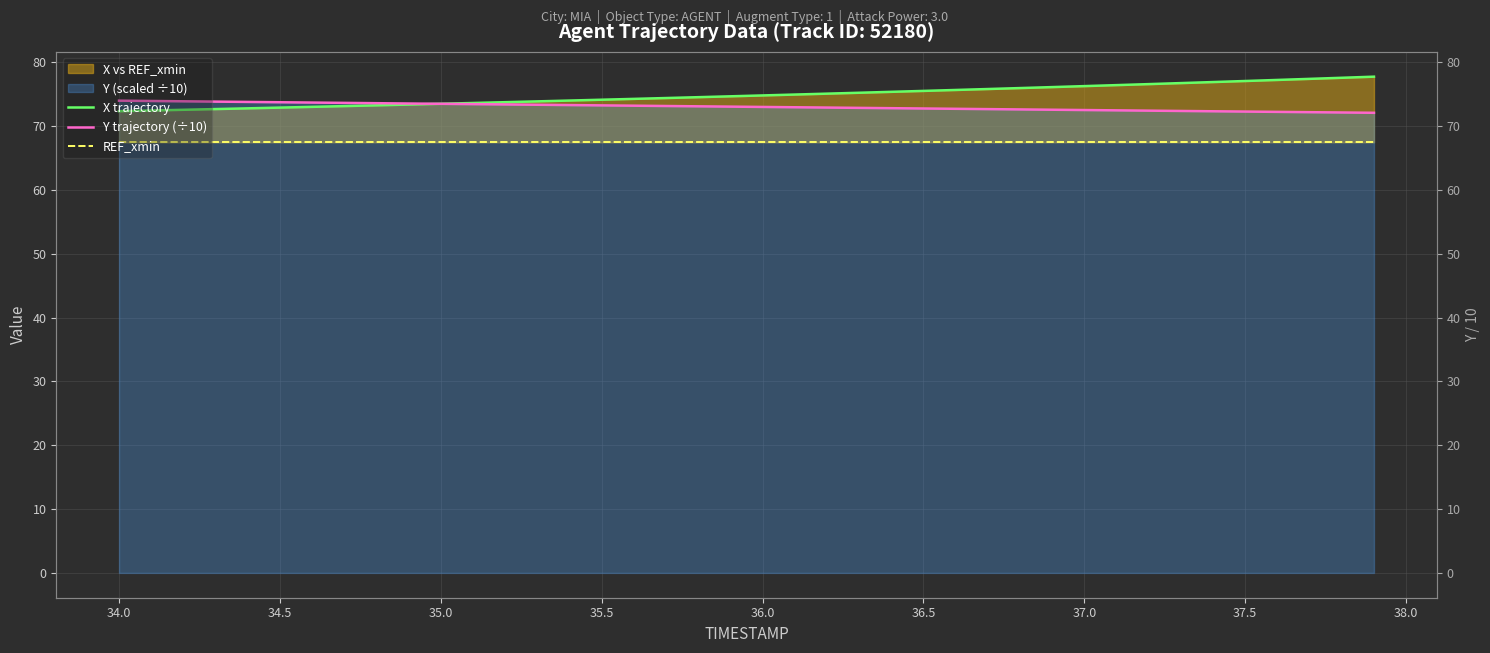

What is the minimum value shown in the chart?

67.5